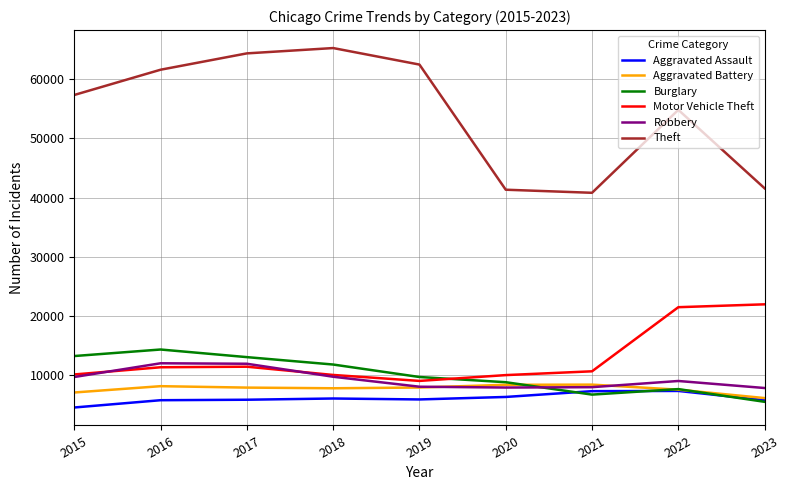

Is the value of Robbery at 2017 greater than the value of Aggravated Battery at 2017?

Yes